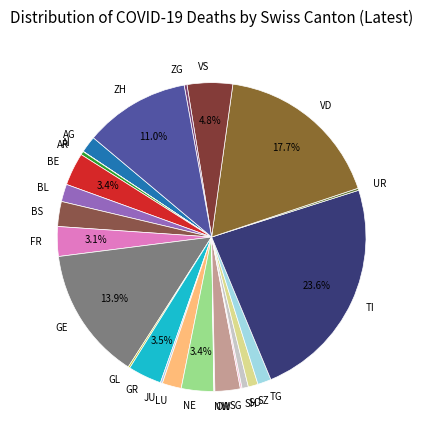

Is there any slice that represents more than half of the pie?

No